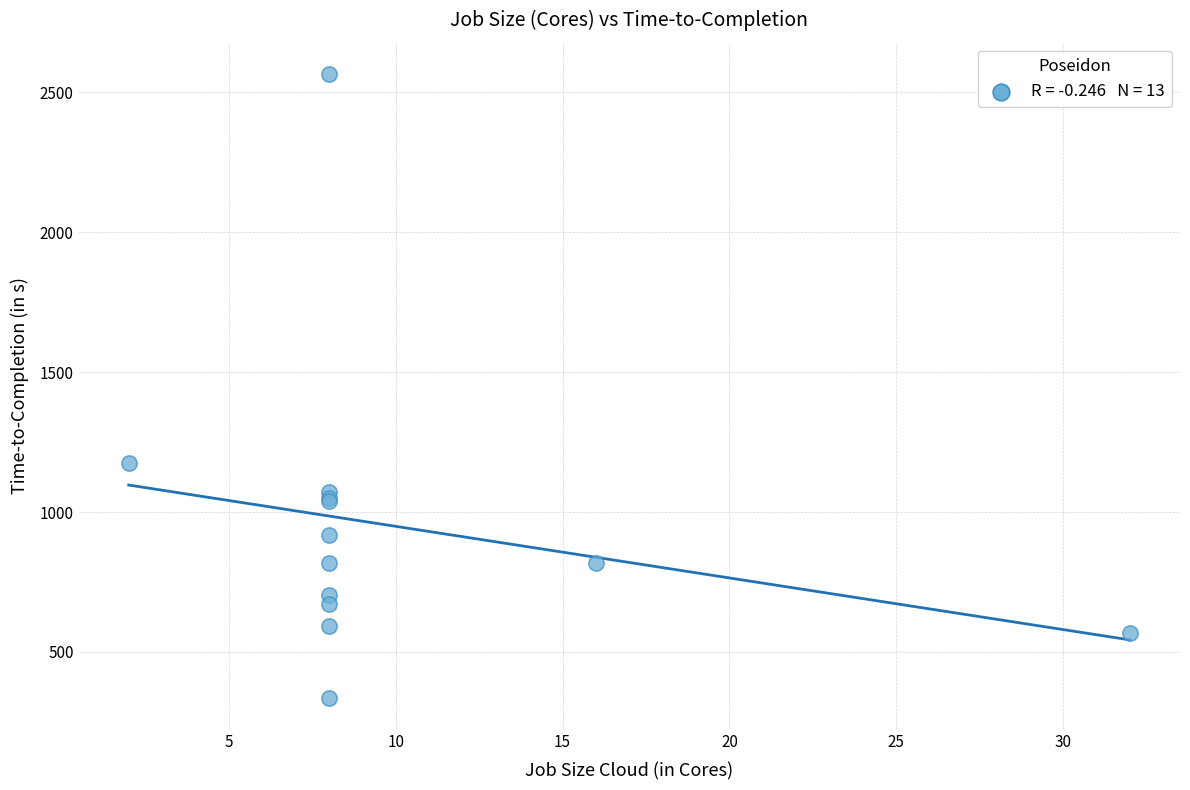

What Y value in the scatter plot is closest to 1451?

1174.9